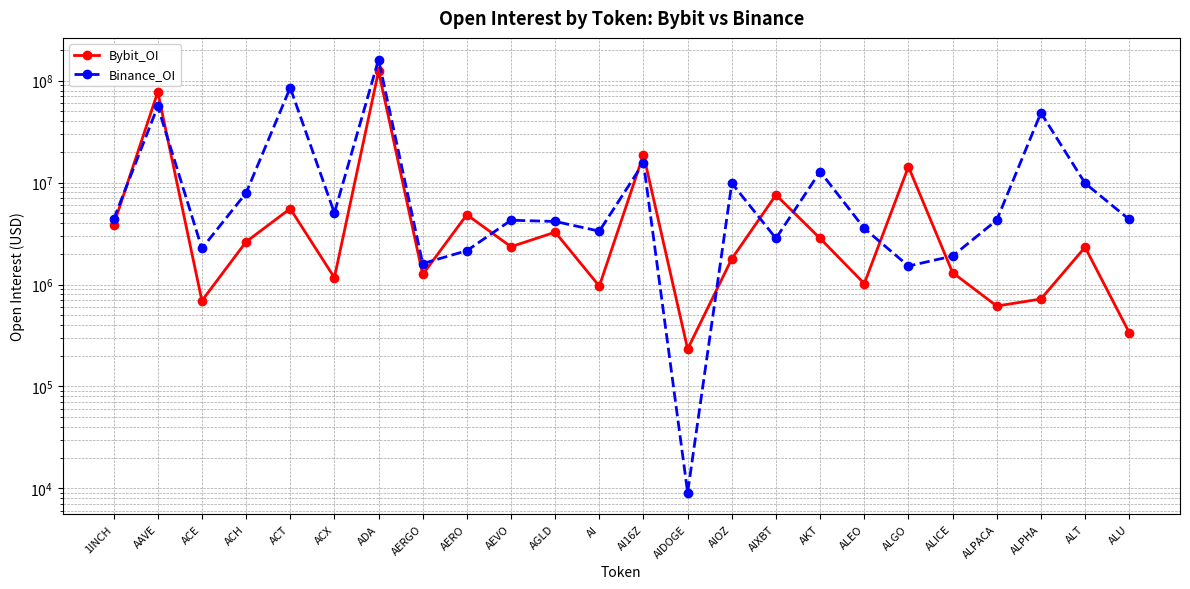

In Bybit_OI, how many points are lower than both neighbors (excluding endpoints)?

8